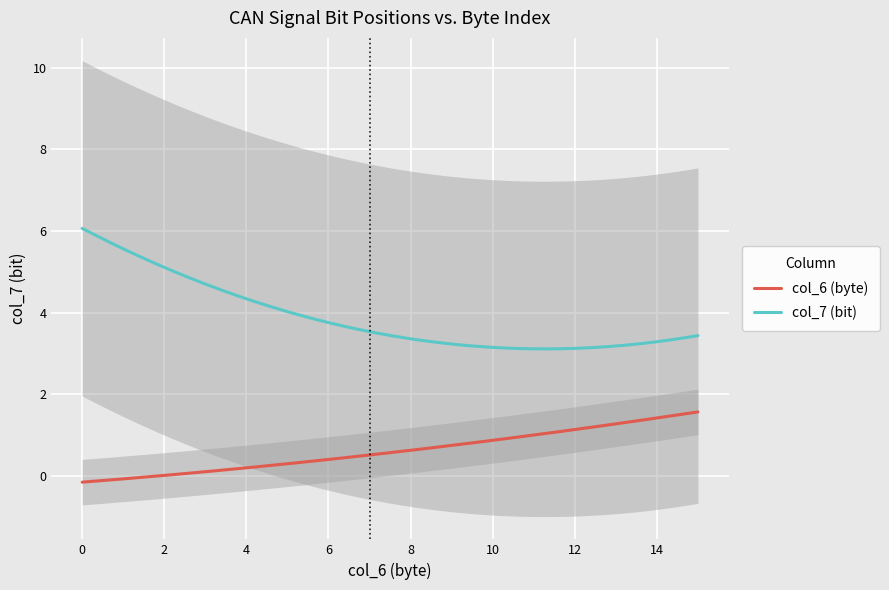

Which series ends up on top after the final intersection of col_7_bit and col_6_byte?

col_7_bit